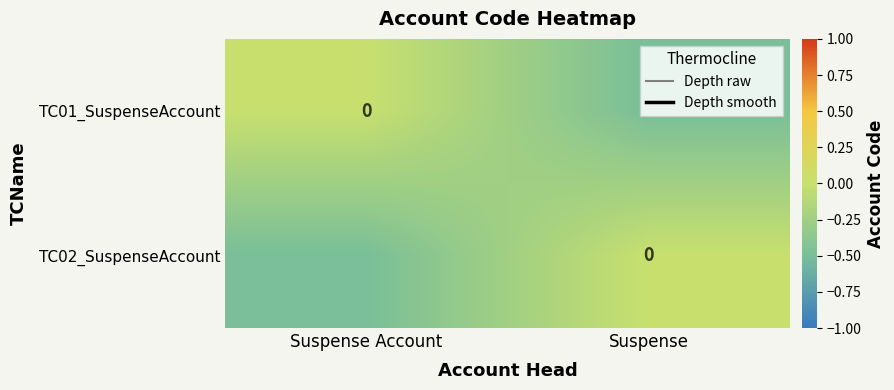

Is it true that TC01_SuspenseAccount equals 0.3 at Suspense Account?

False